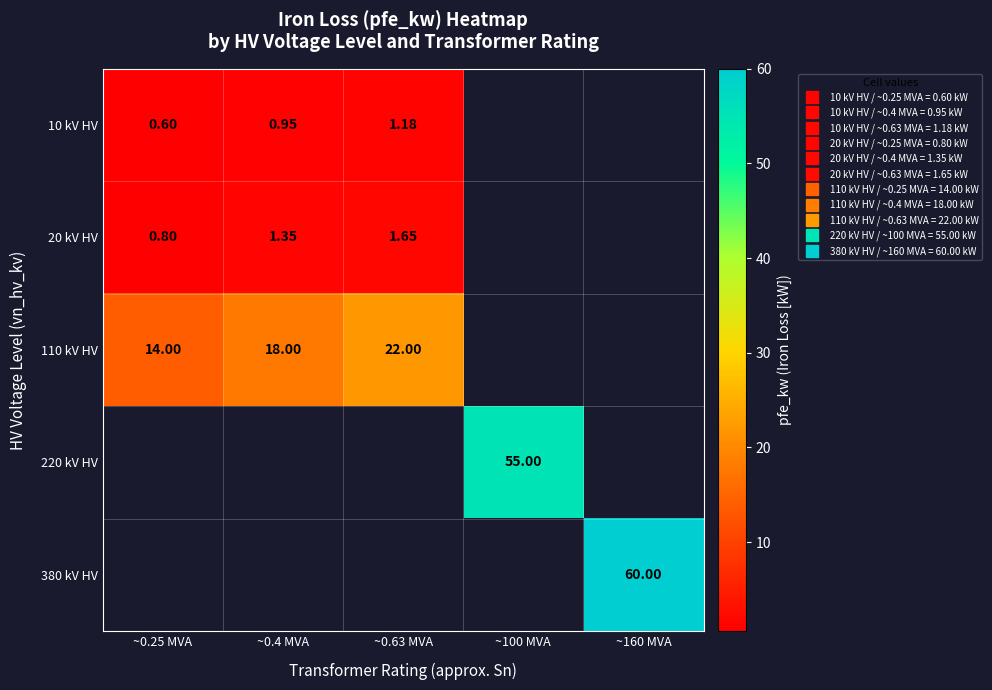

Which category has the lowest value in the 110 kV HV series?

~0.25 MVA